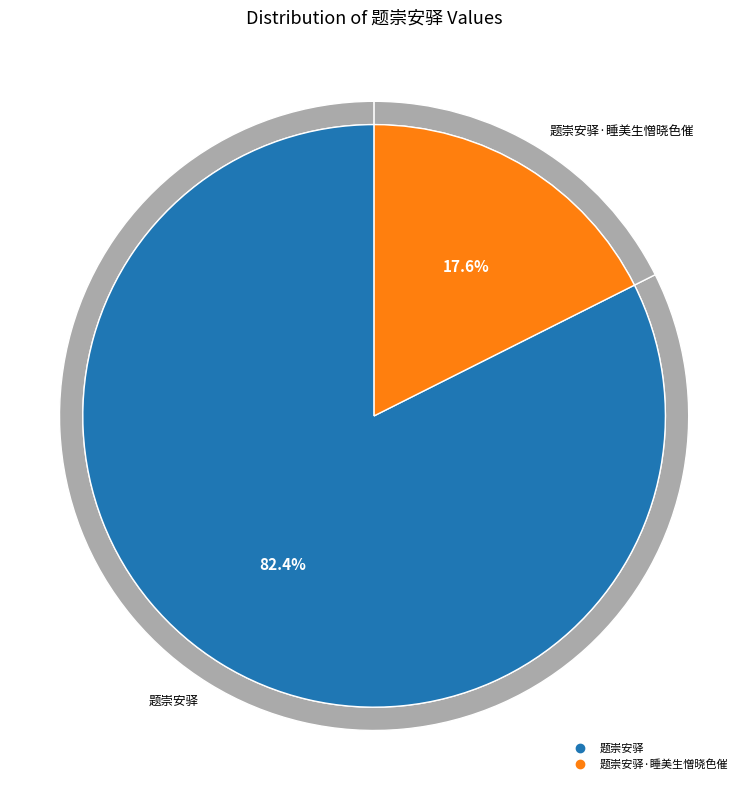

Combined, what portion of the pie is 题崇安驿·睡美生憎晓色催 and 题崇安驿?

100.0%